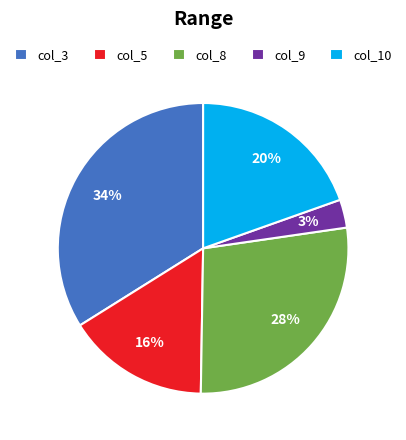

Is there a majority slice in this chart?

No